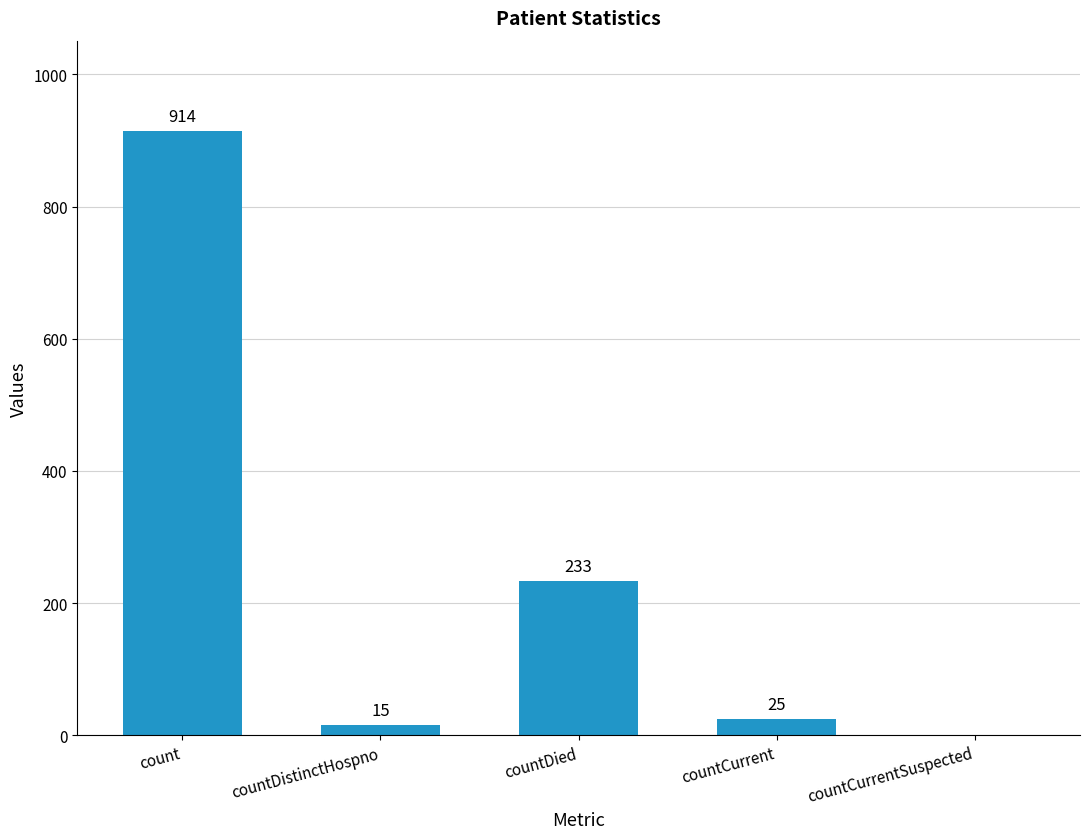

What is the difference between the values at countCurrent and countCurrentSuspected?

25